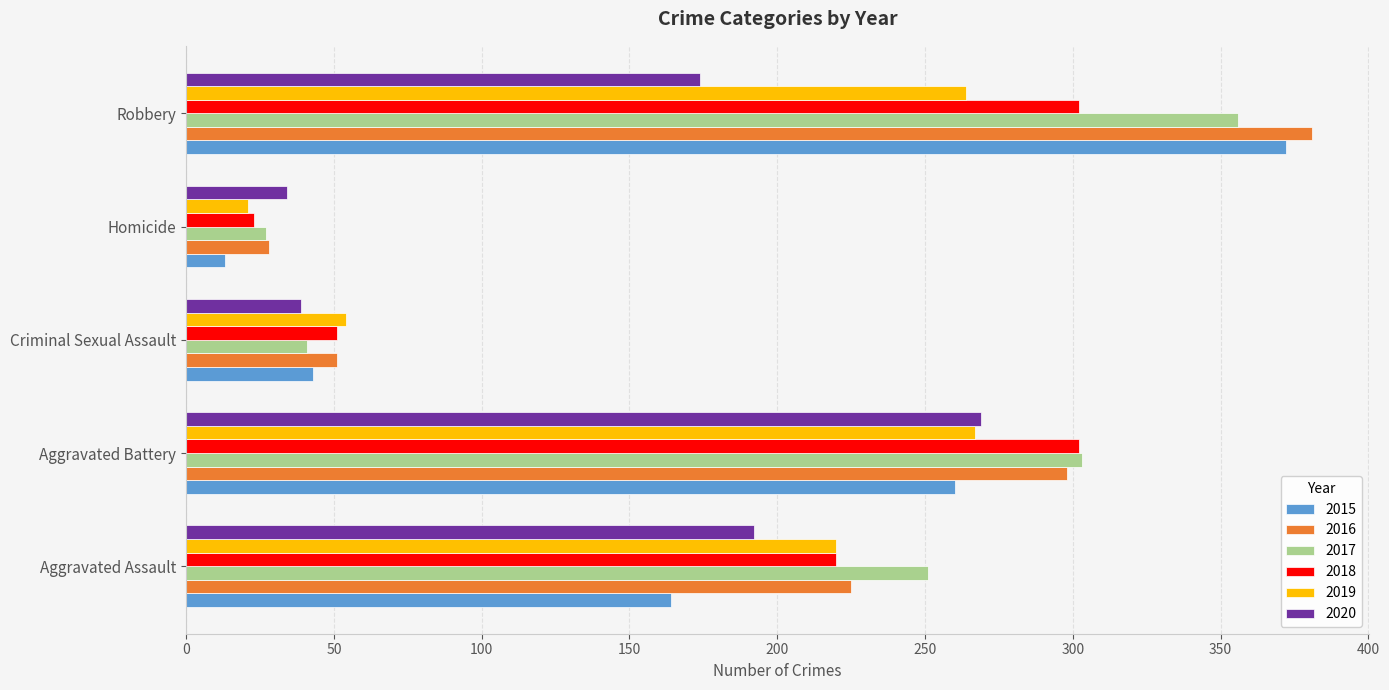

The value of 2018 at Criminal Sexual Assault is 87. True or false?

False